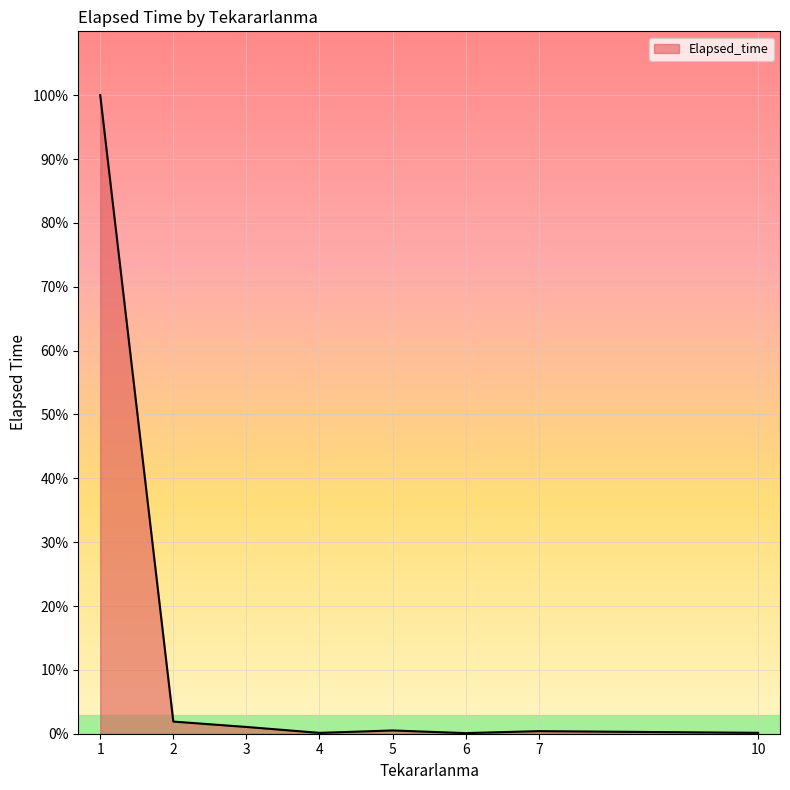

Does the chart have visible grid lines?

Yes